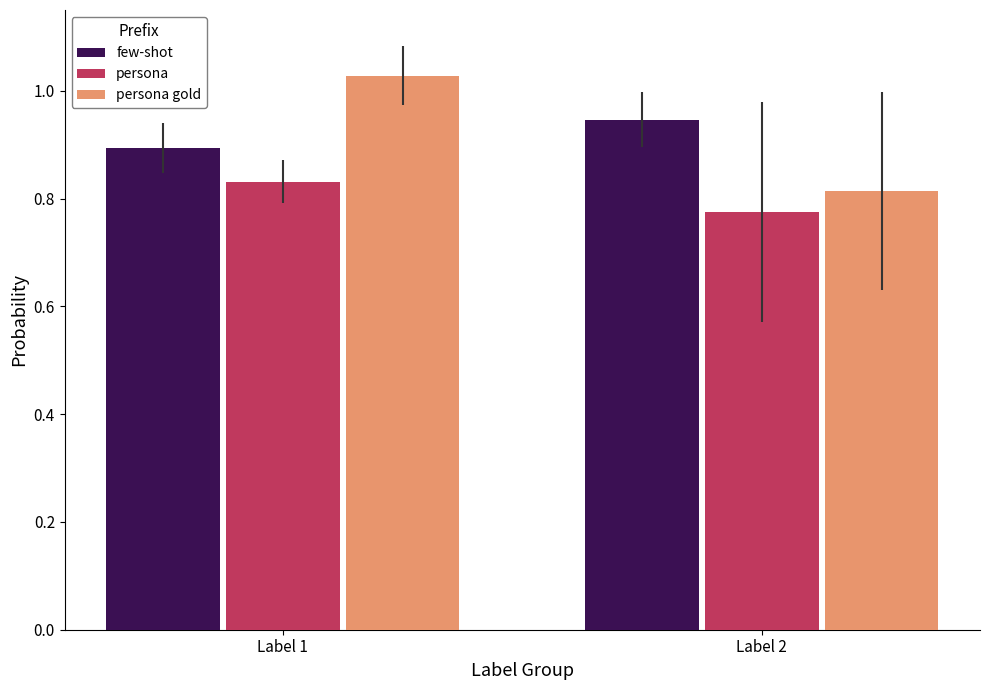

At which label does persona gold reach its minimum?

Label 2